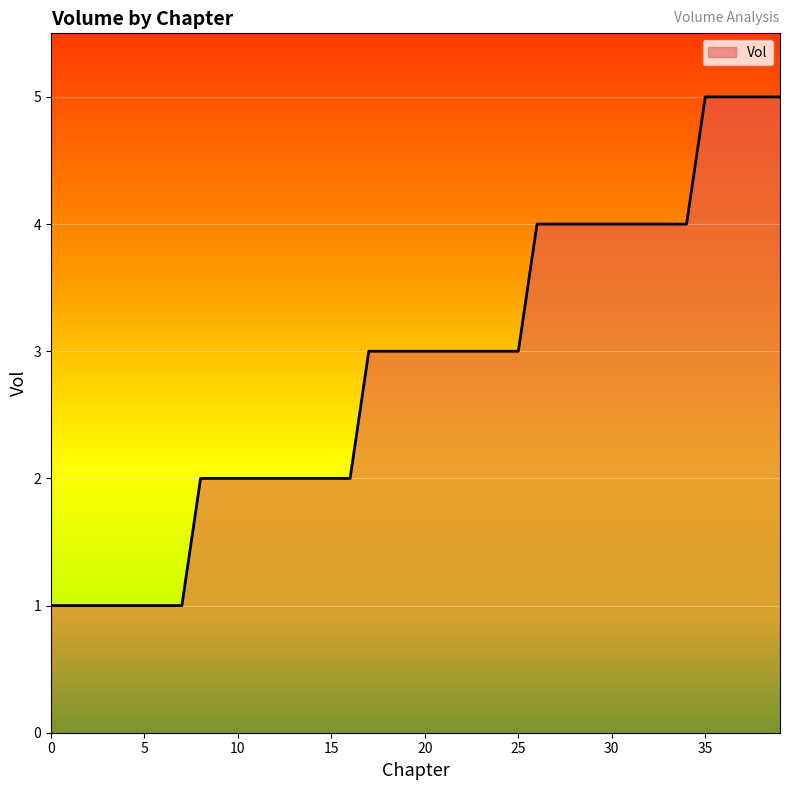

What is the maximum value shown in the chart?

5